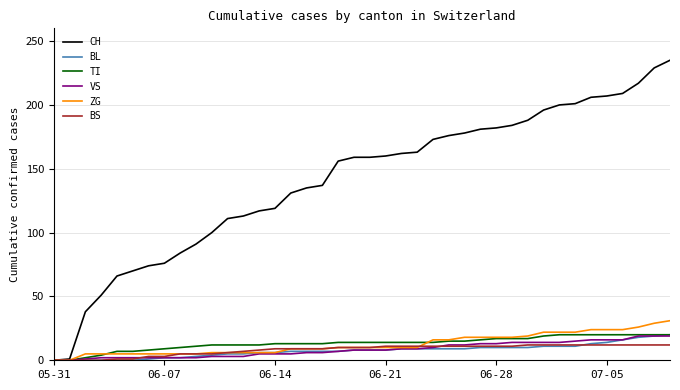

Which series has the largest total across all categories?

CH